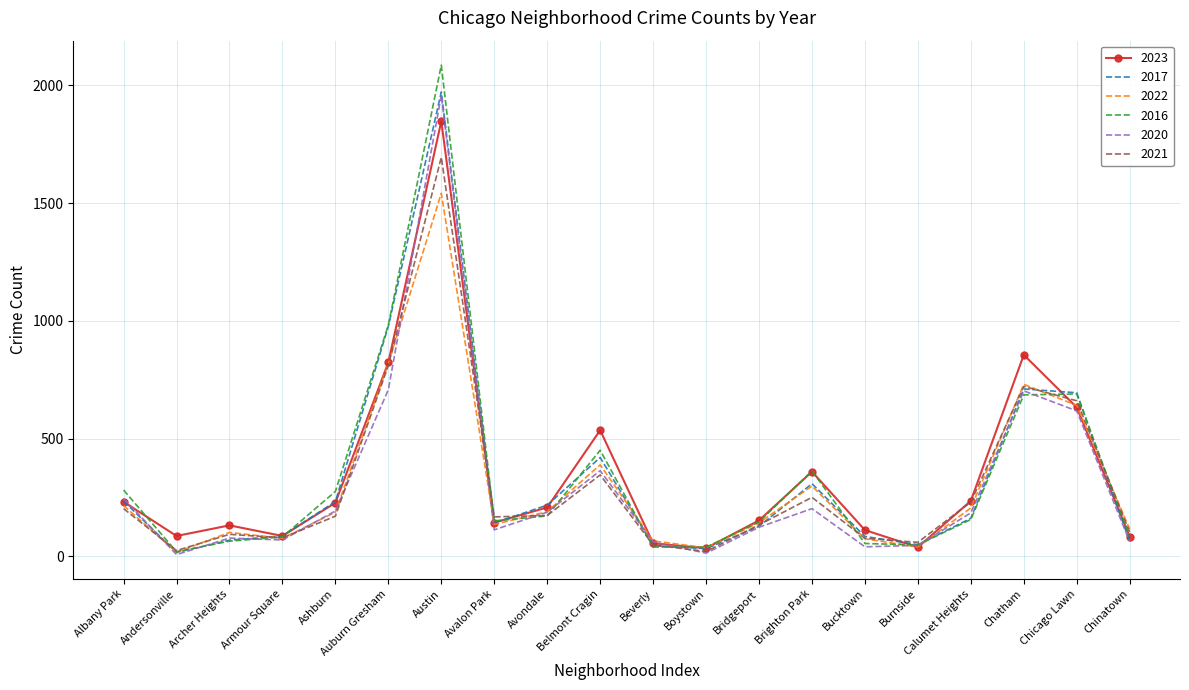

What is the maximum value for 2021?

1695